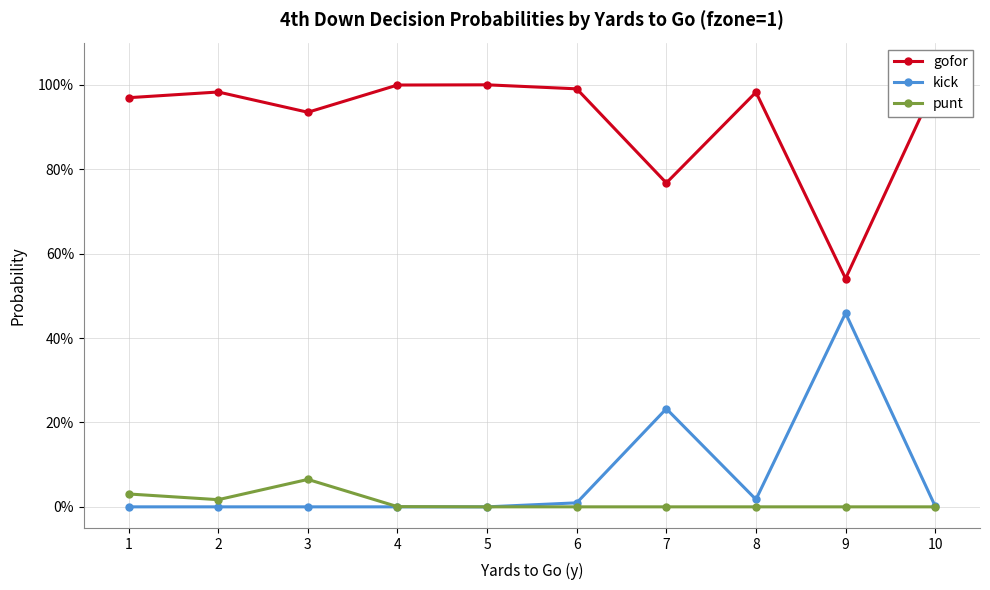

True or false: gofor and punt cross at least once.

False